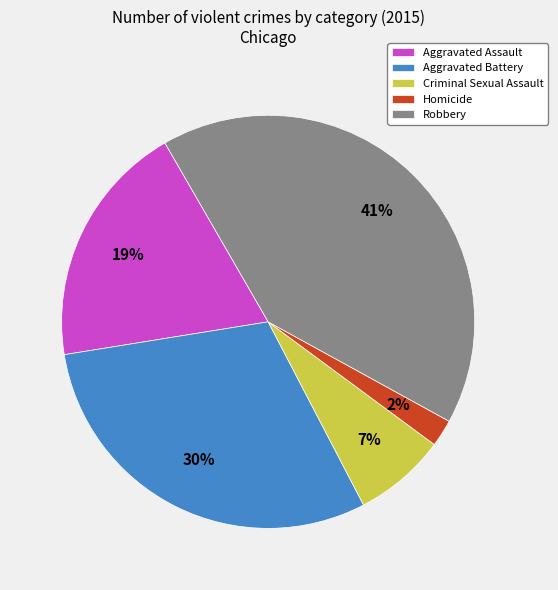

To the nearest percent, what is the difference between the largest and smallest slice percentages?

39%